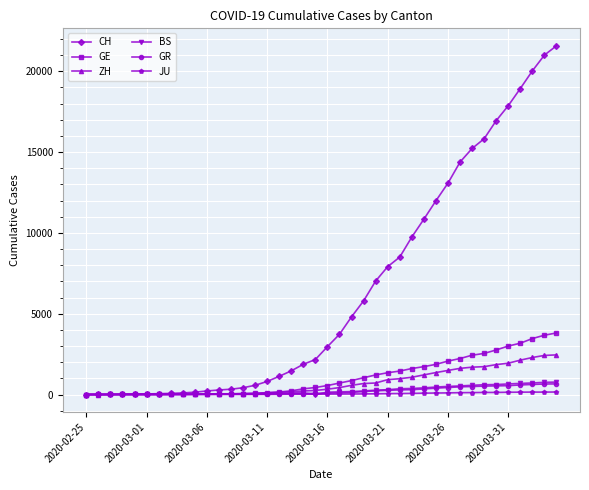

How many series are shown in this chart?

6